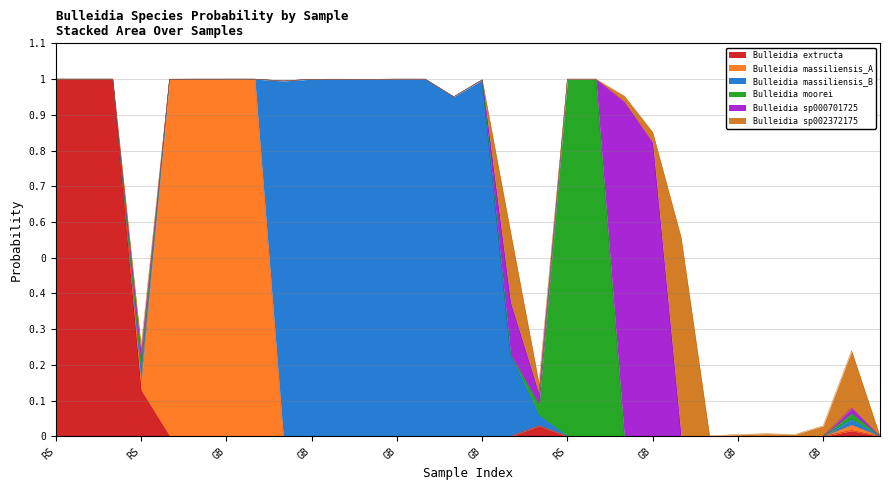

Between which two adjacent categories do s__Bulleidia massiliensis_B and s__Bulleidia sp002372175 first intersect?

2 and 3